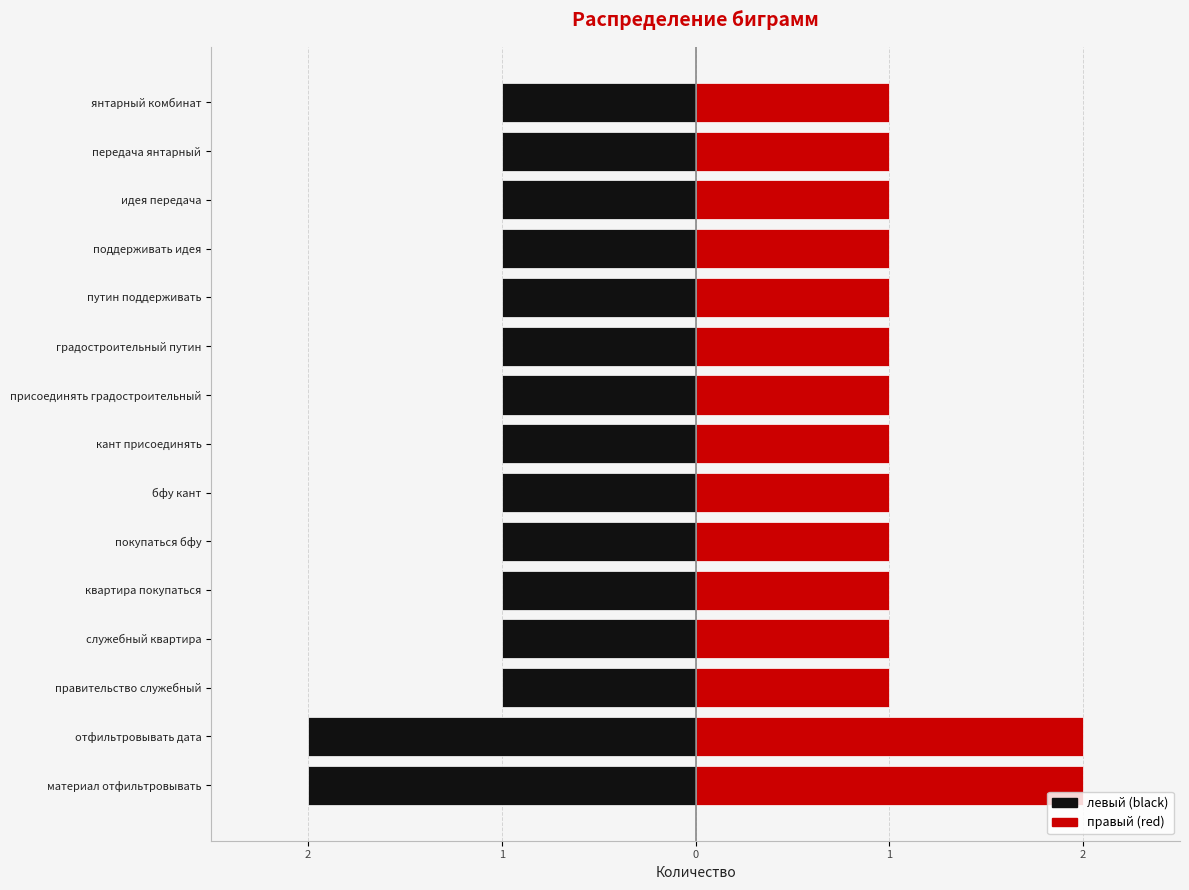

The левый (black) series shows -2 at квартира покупаться. True or false?

False